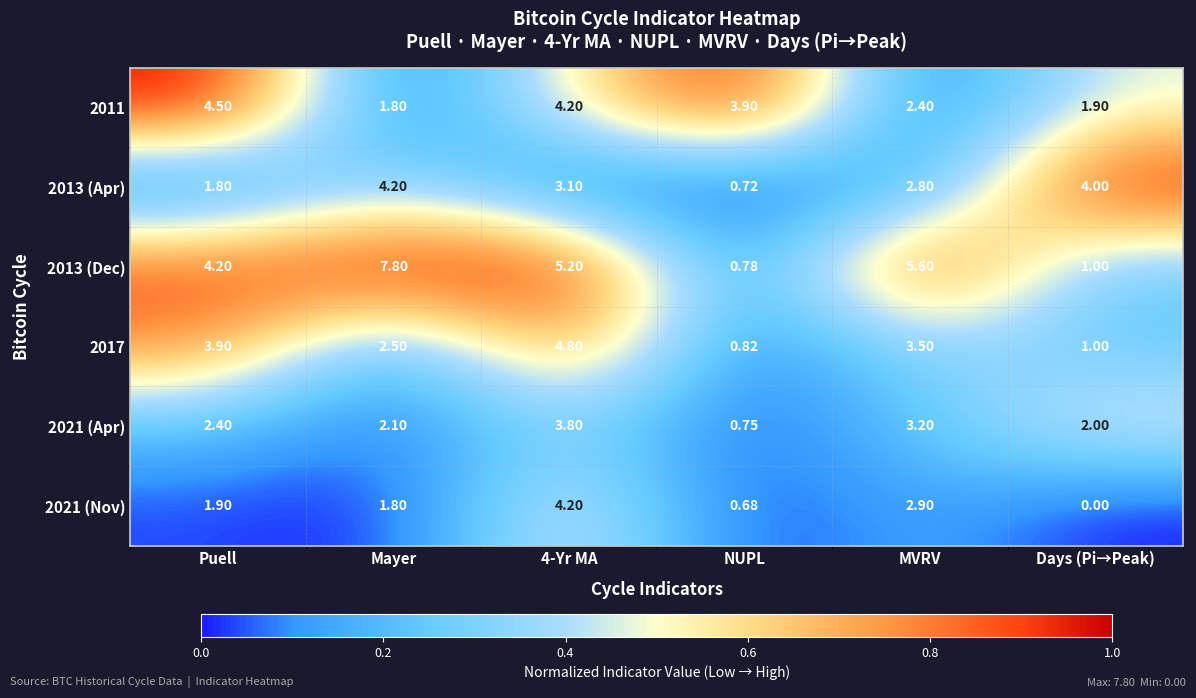

Where is 2017 nearest to the value 2?

Mayer